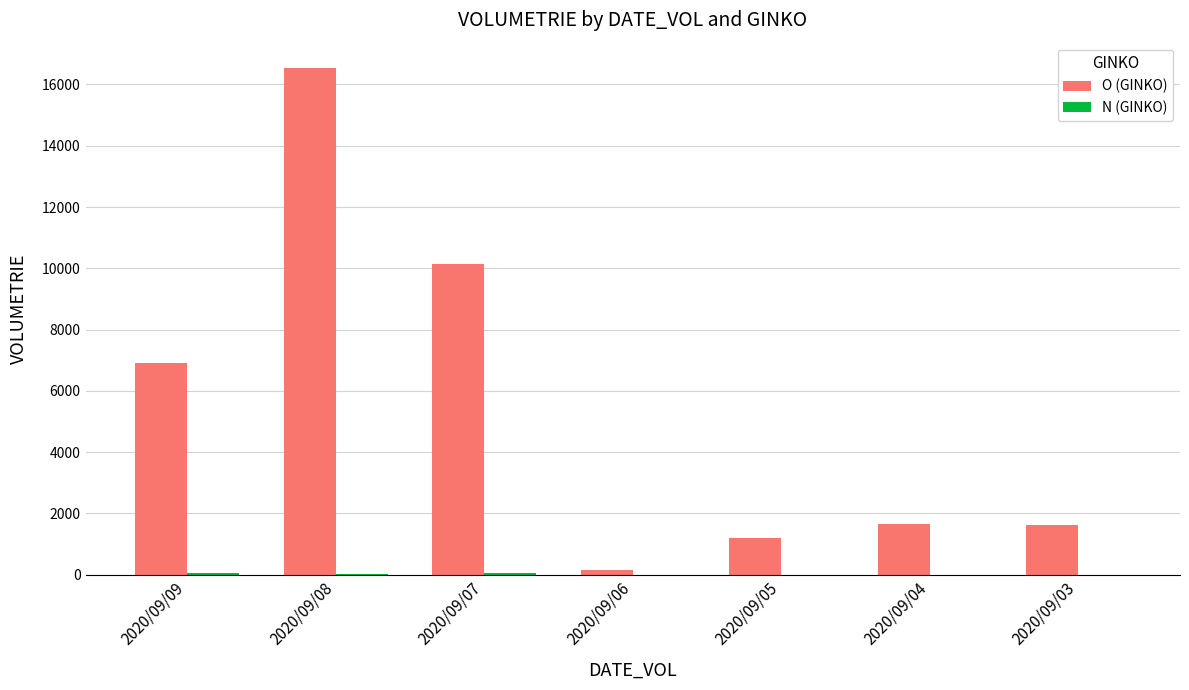

What is the highest value of the O (GINKO) series?

16537